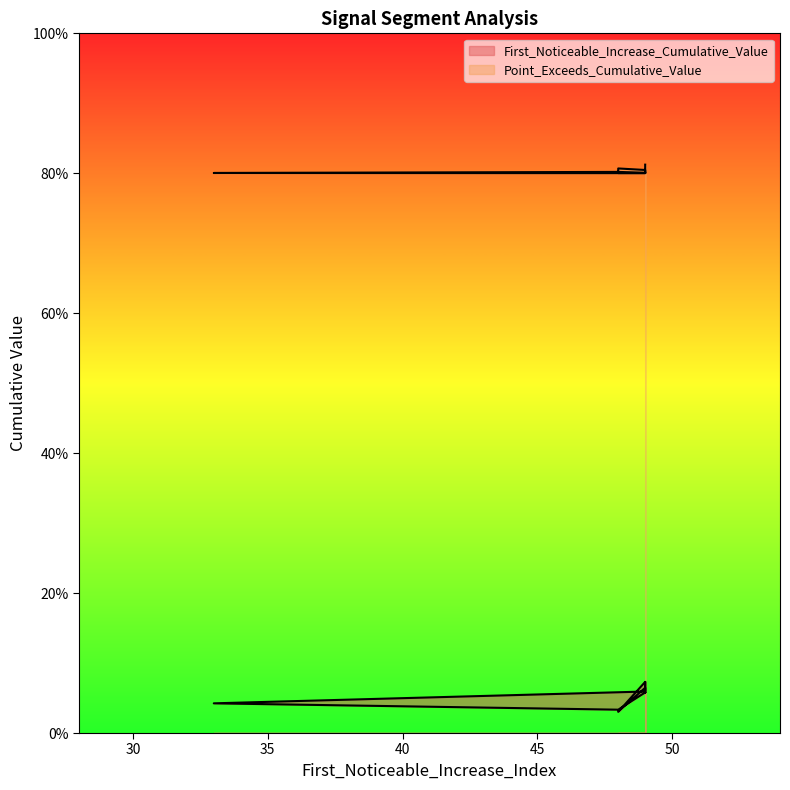

Between 33 and 49, which series saw the biggest shift?

First_Noticeable_Increase_Cumulative_Value